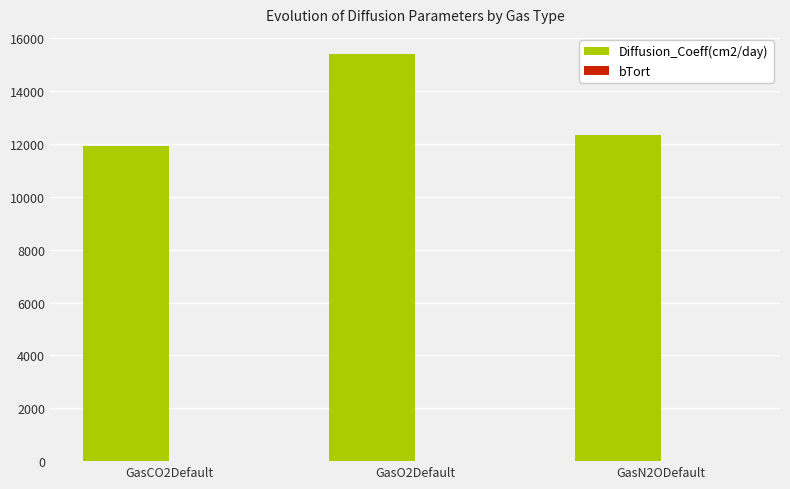

Which series has the largest total across all categories?

Diffusion_Coeff(cm2/day)